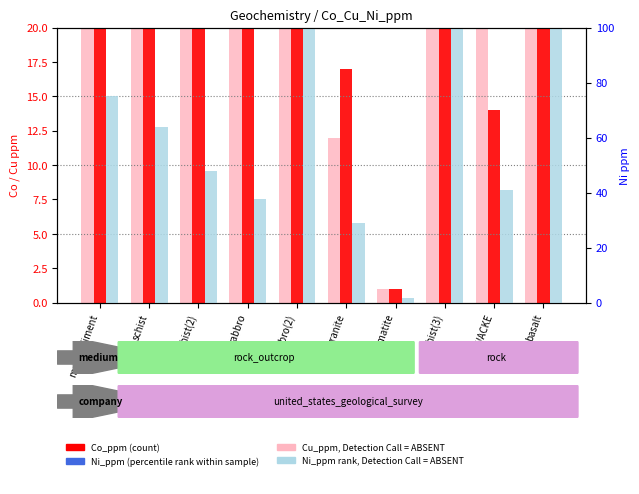

What is the difference between the maximum and minimum values in the Ni_ppm (rank, Detection Call = ABSENT) series?

109.5